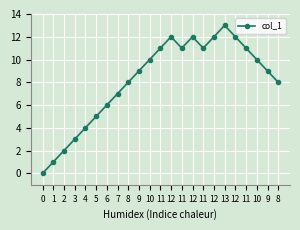

Count the number of data series in this chart.

1